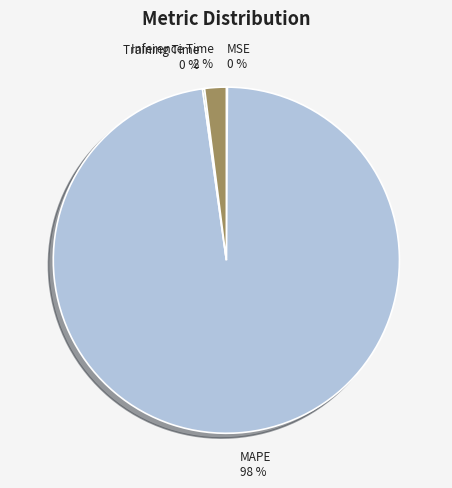

Is there a majority slice in this chart?

Yes